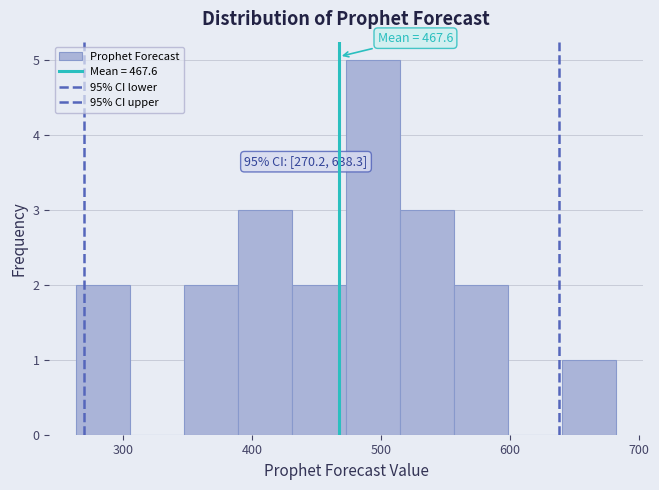

Over which range of the x-axis is the bar tallest?

470 to 510